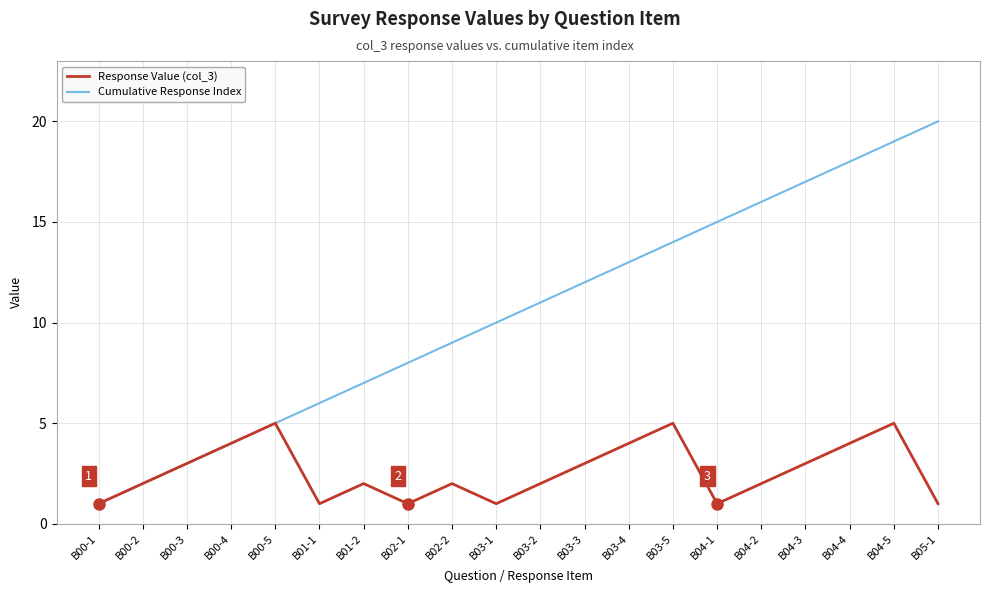

What are all the series names shown in the legend?

Response Value (col_3), Cumulative Response Index